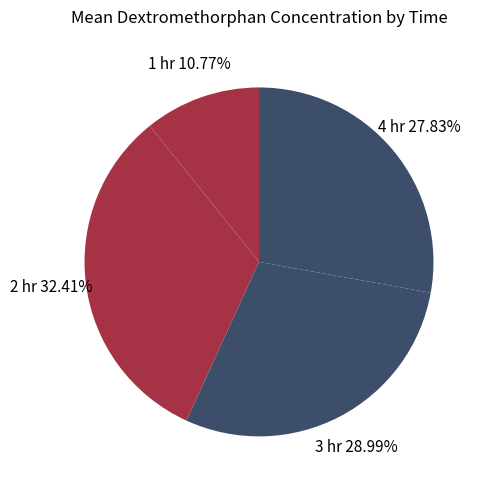

Is 2 hr the majority of the pie?

No